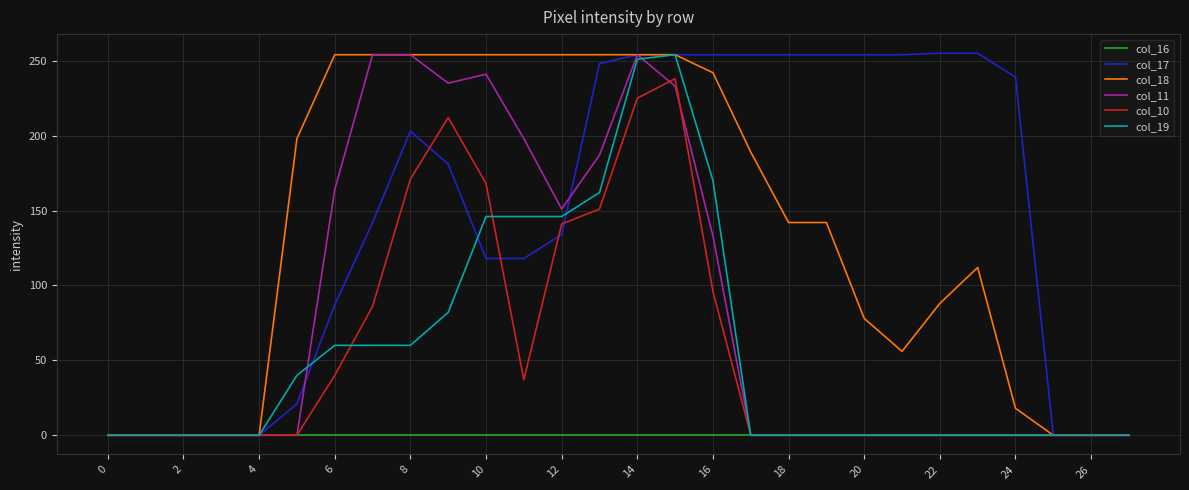

What is the maximum value shown in the chart?

255